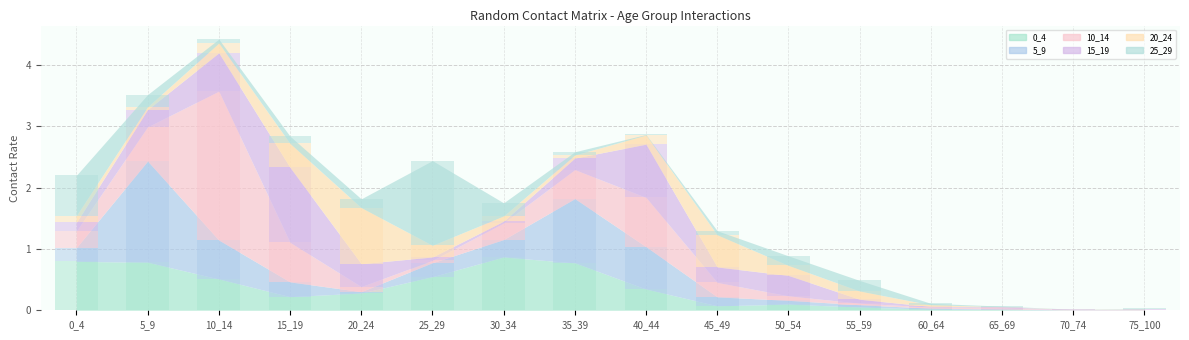

What is the difference between the highest and lowest values at 45_49?

0.5